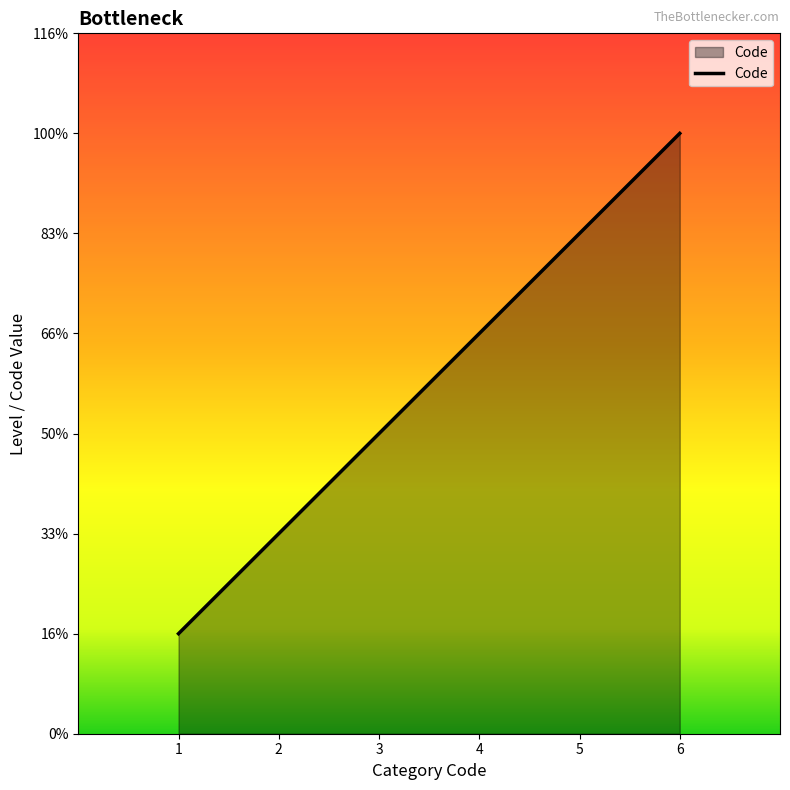

What is the difference between the second highest and minimum values?

4